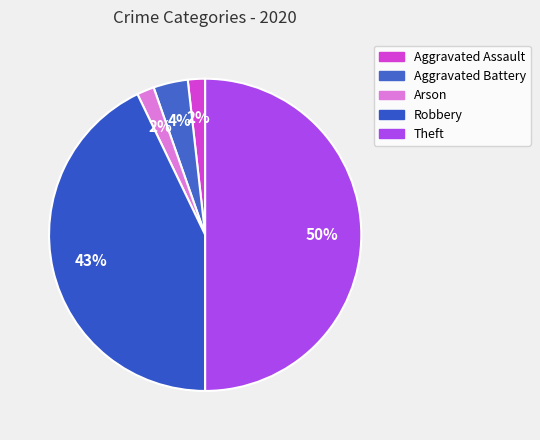

Which slice is the smallest?

Aggravated Assault